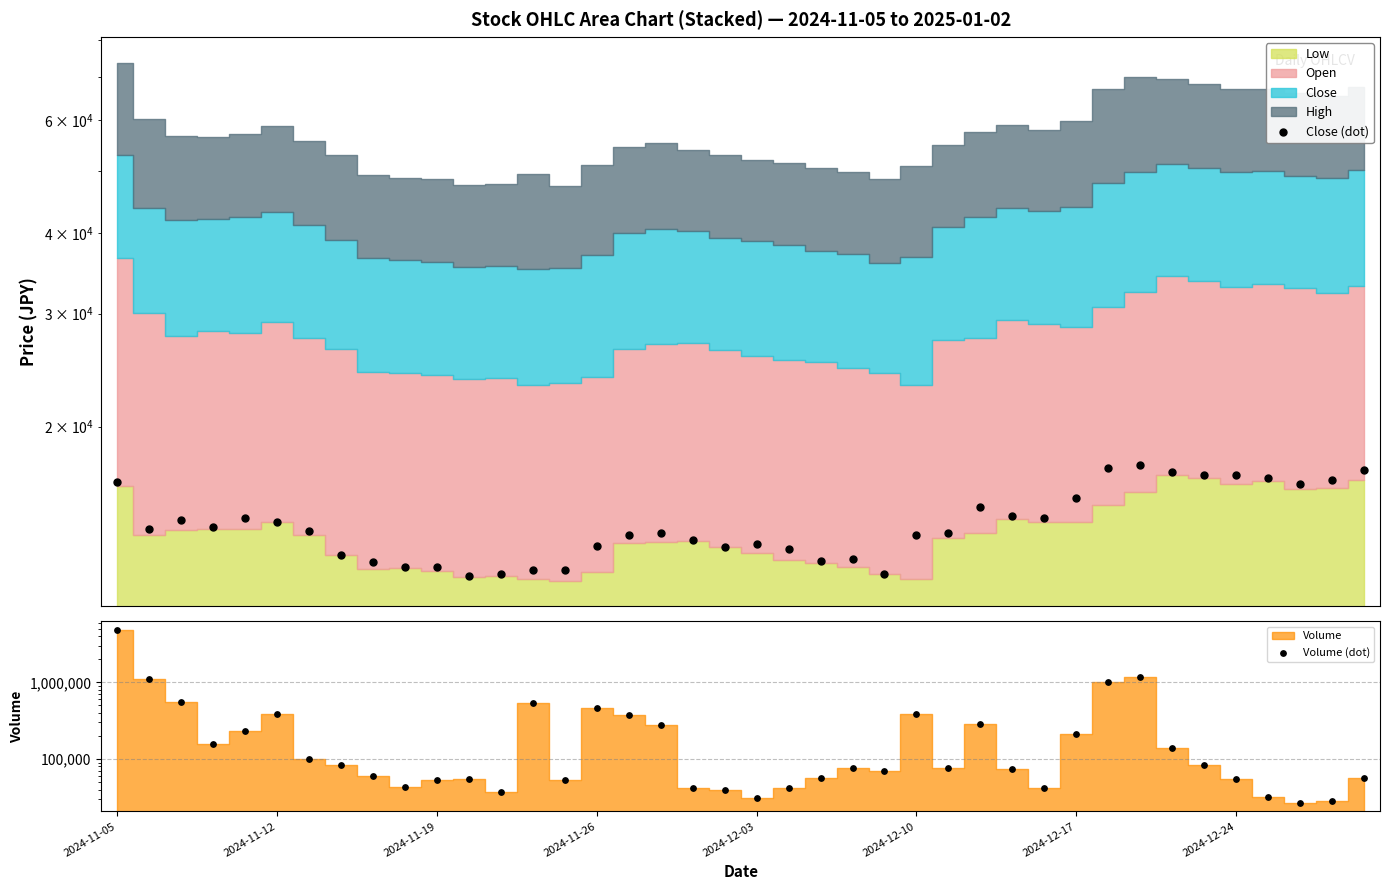

Which series contains the lowest Y value?

Close (dot)